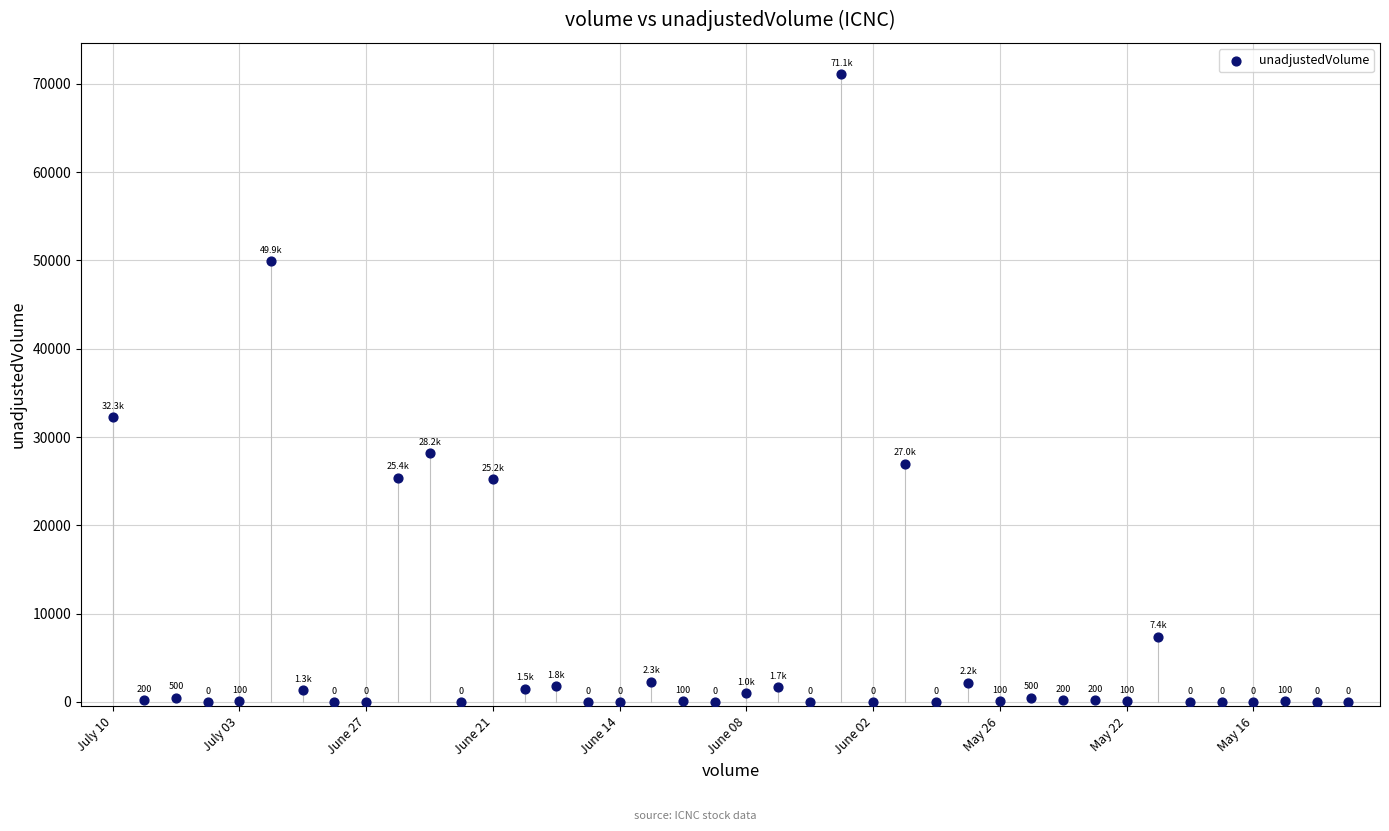

What is the range of Y values (max minus min)?

71100